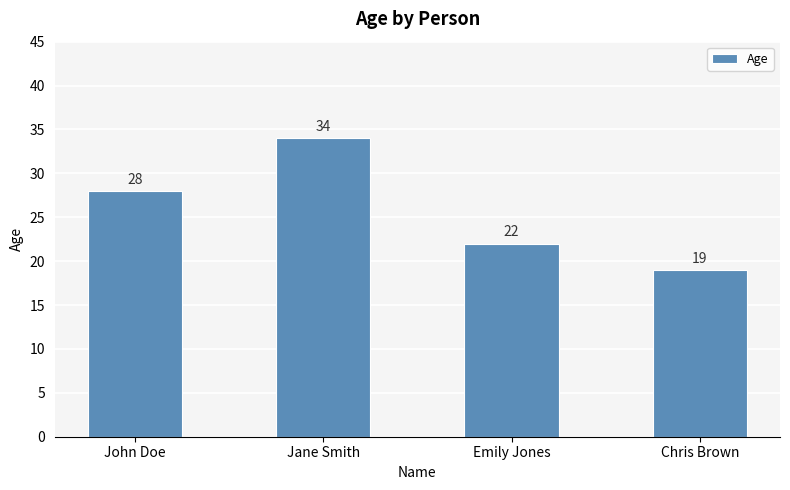

Reading left to right, list all the values displayed in this chart.

John Doe=28	Jane Smith=34	Emily Jones=22	Chris Brown=19